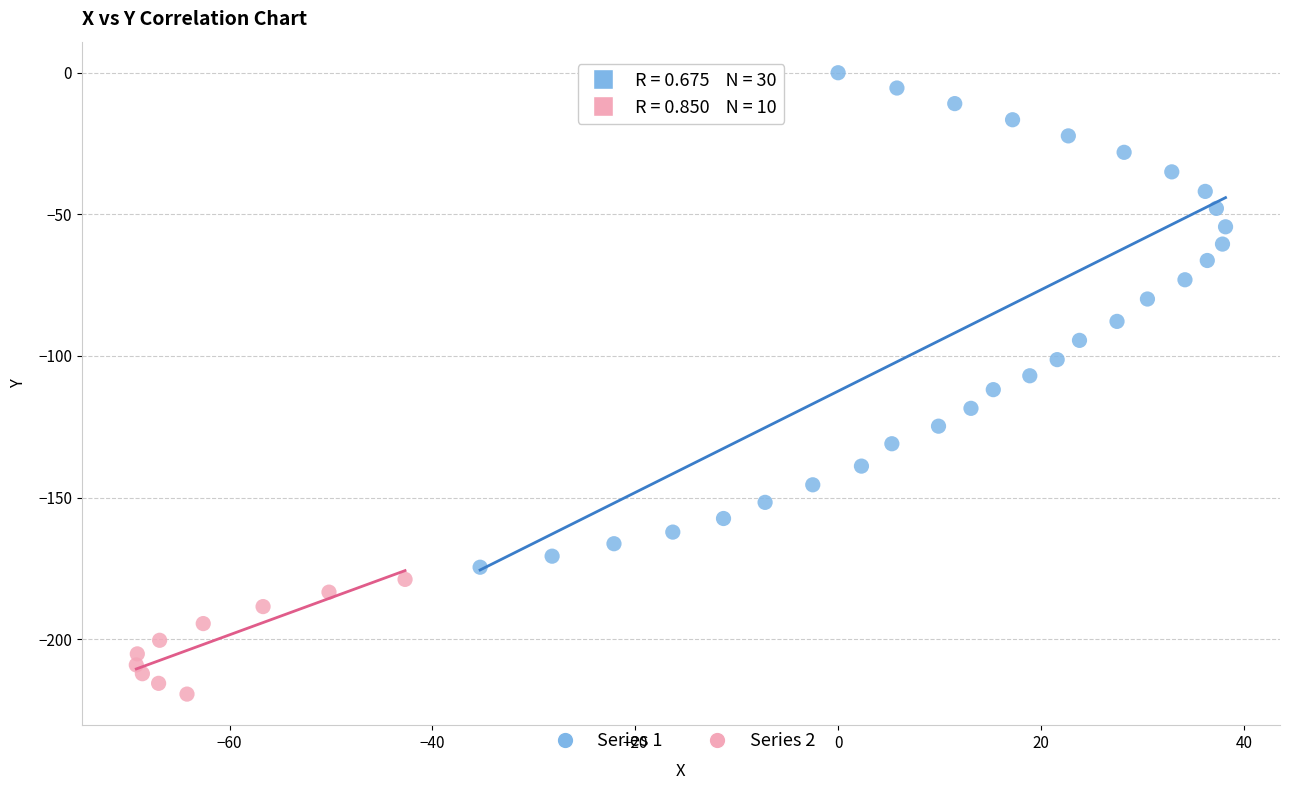

Which series contains the lowest Y value?

Series 2